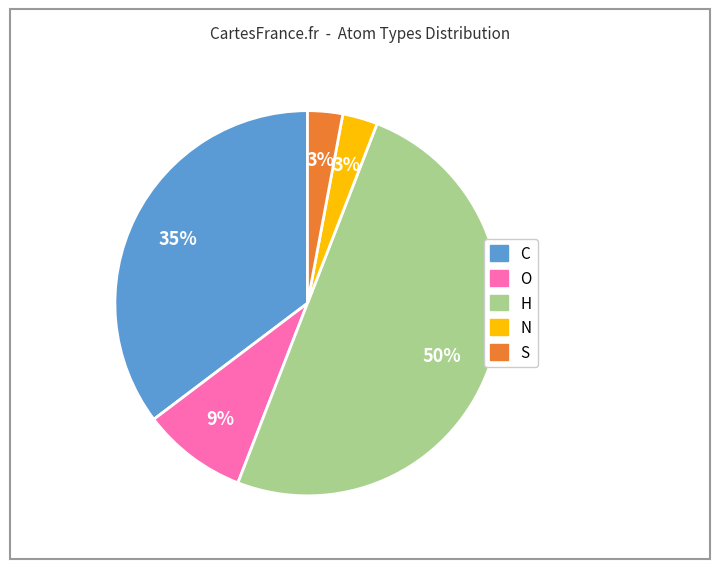

Does O represent more than half of the total?

No